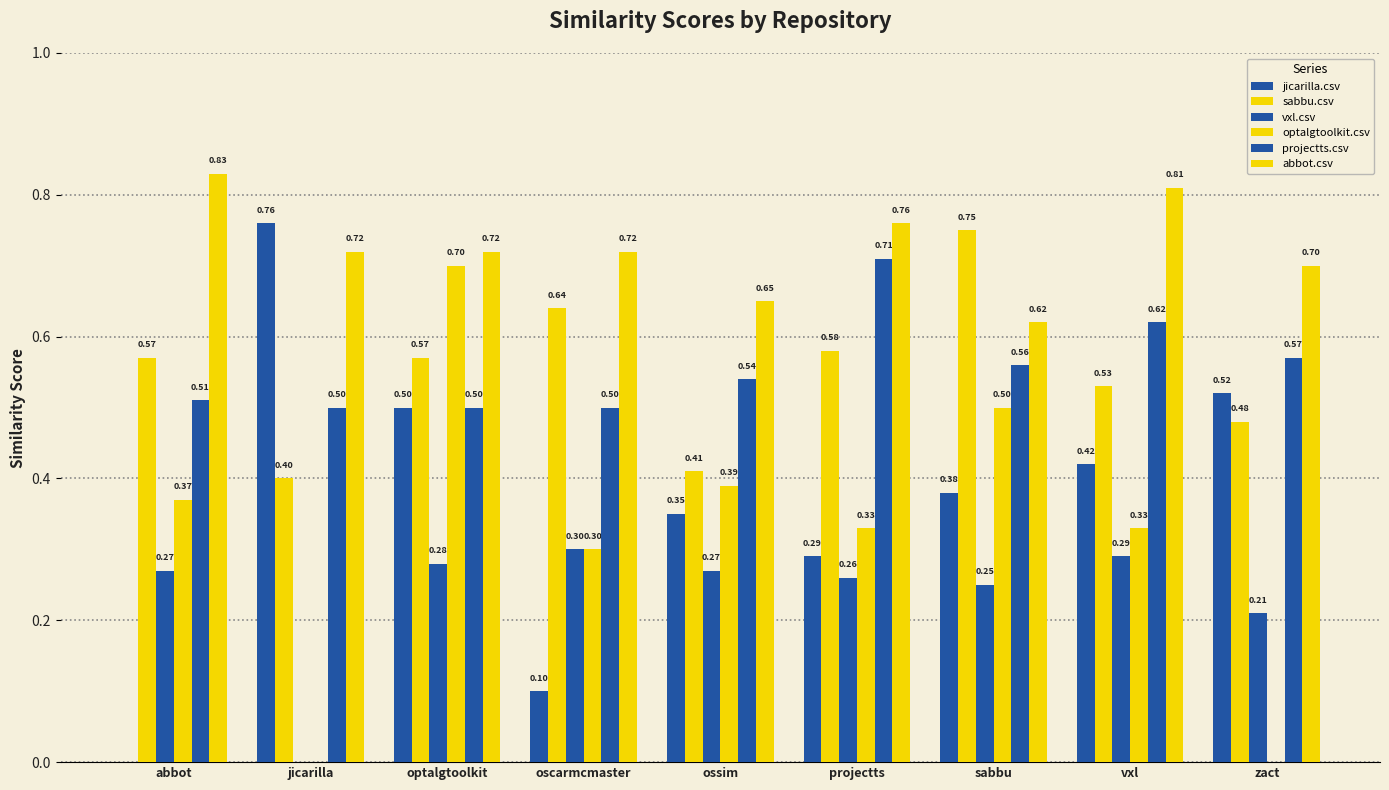

Which series has the widest spread of values?

jicarilla.csv